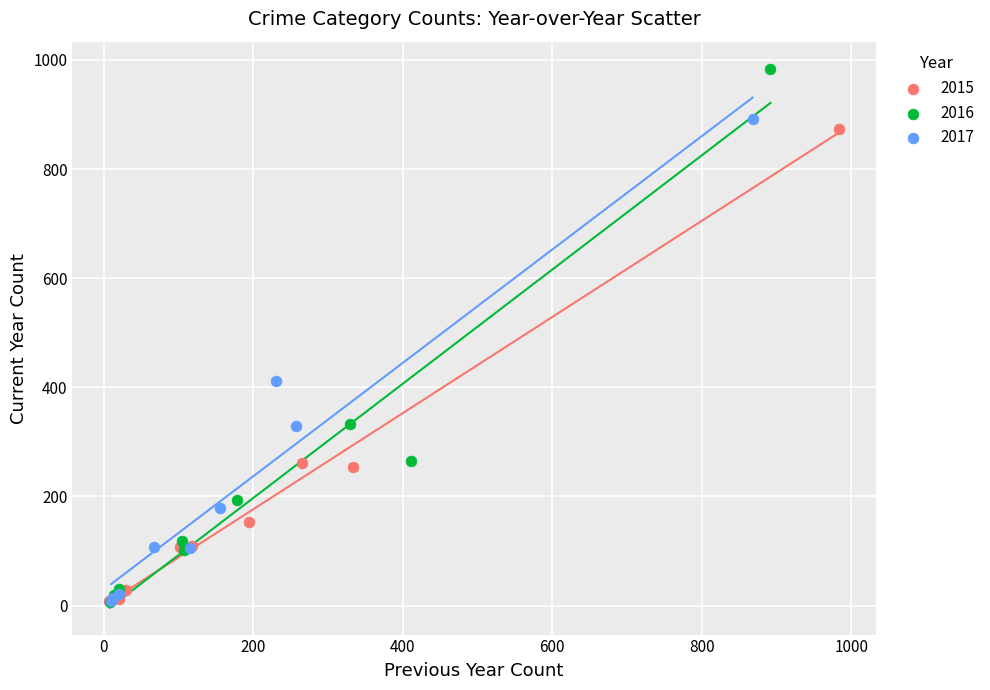

Which series contains the highest Y value?

2016